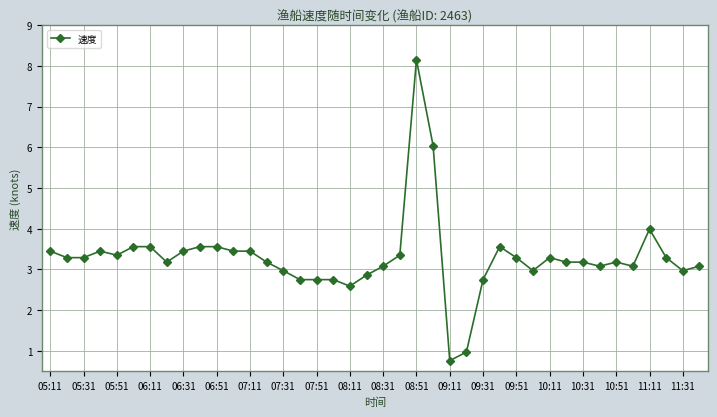

How many distinct data groups are displayed?

1